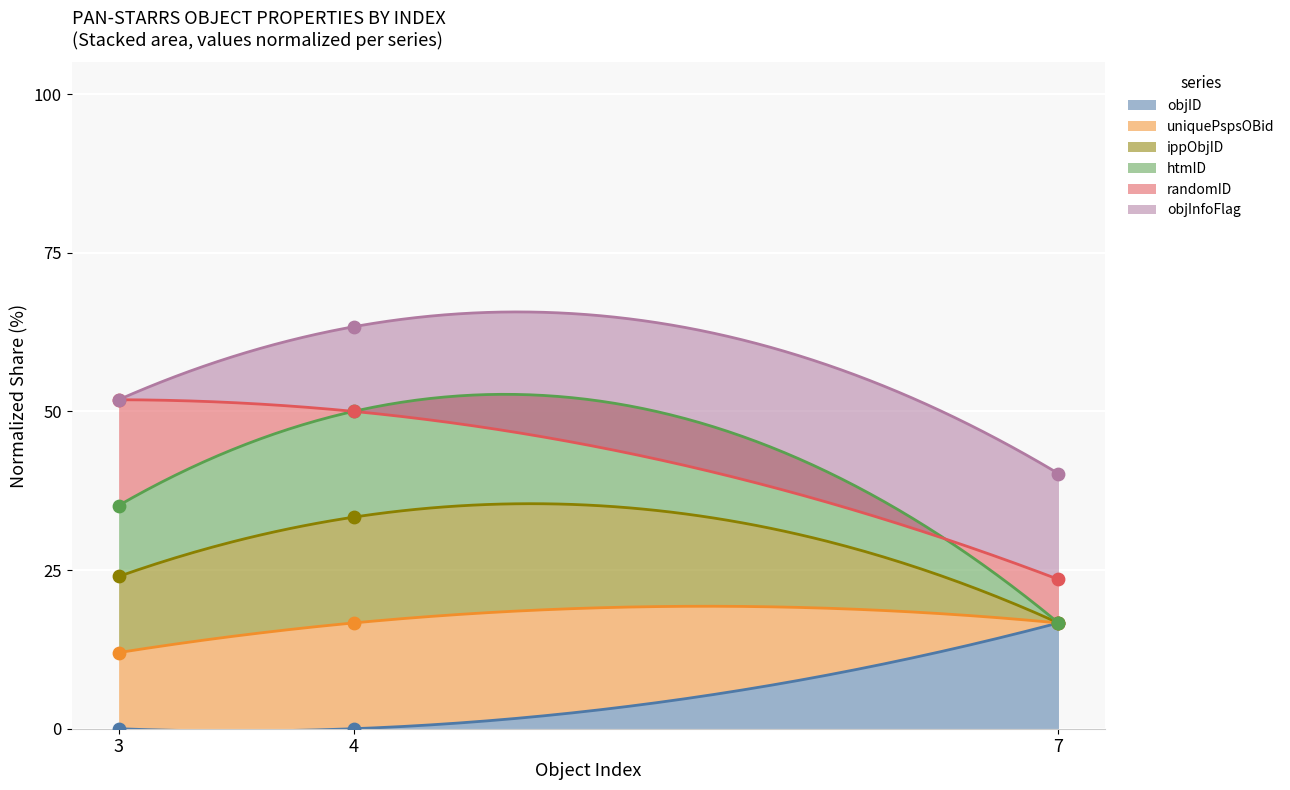

Which series reaches the minimum Y coordinate?

objID